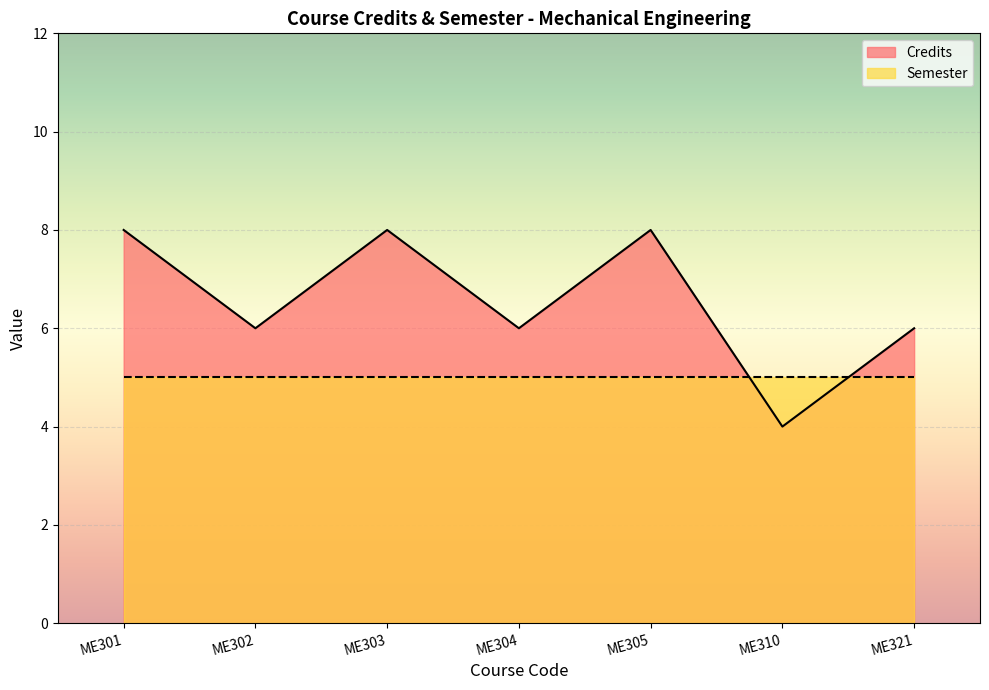

What is the sum of all values?

46